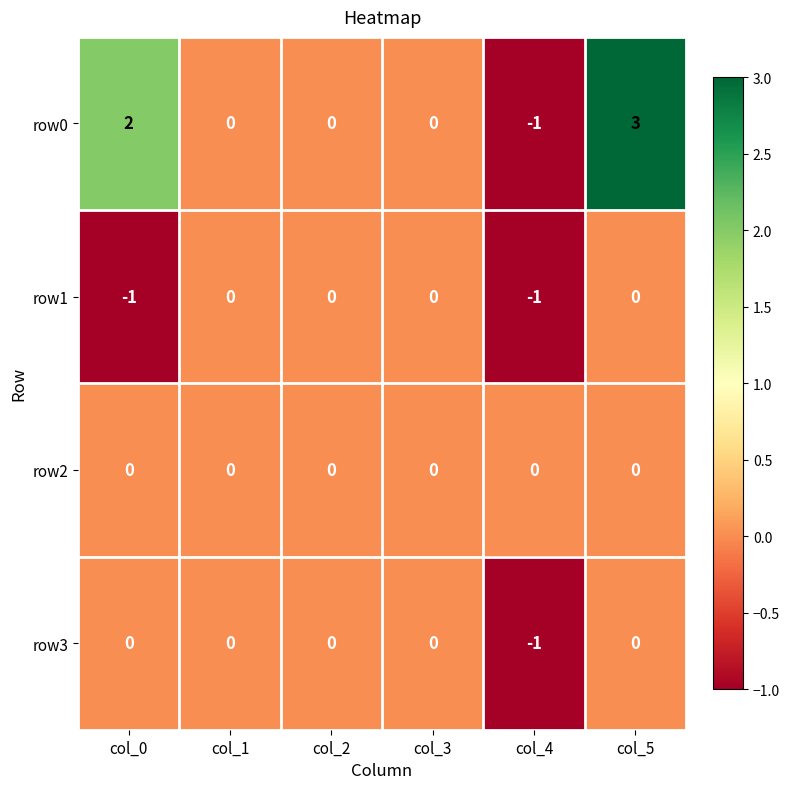

Which series has the widest spread of values?

row0